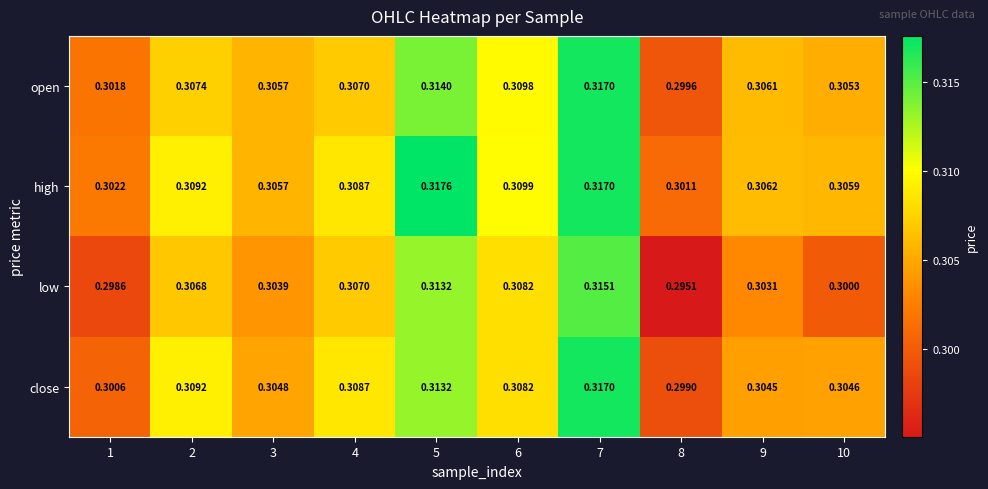

Which series has the largest total across all categories?

high